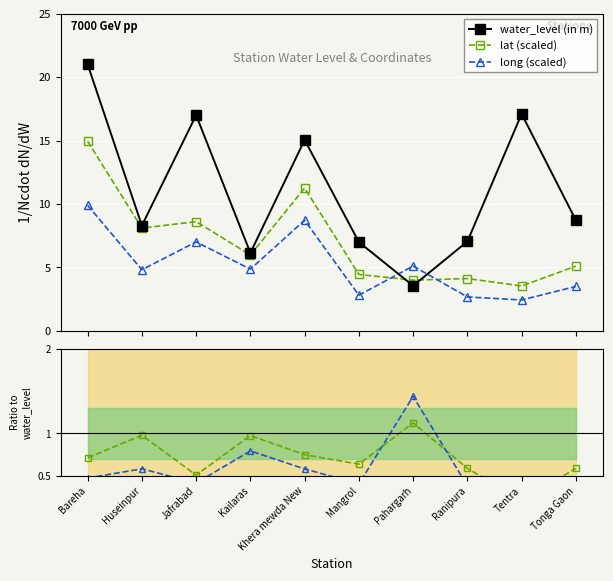

After their last crossing, which series has the higher values: long ratio or lat ratio?

lat ratio